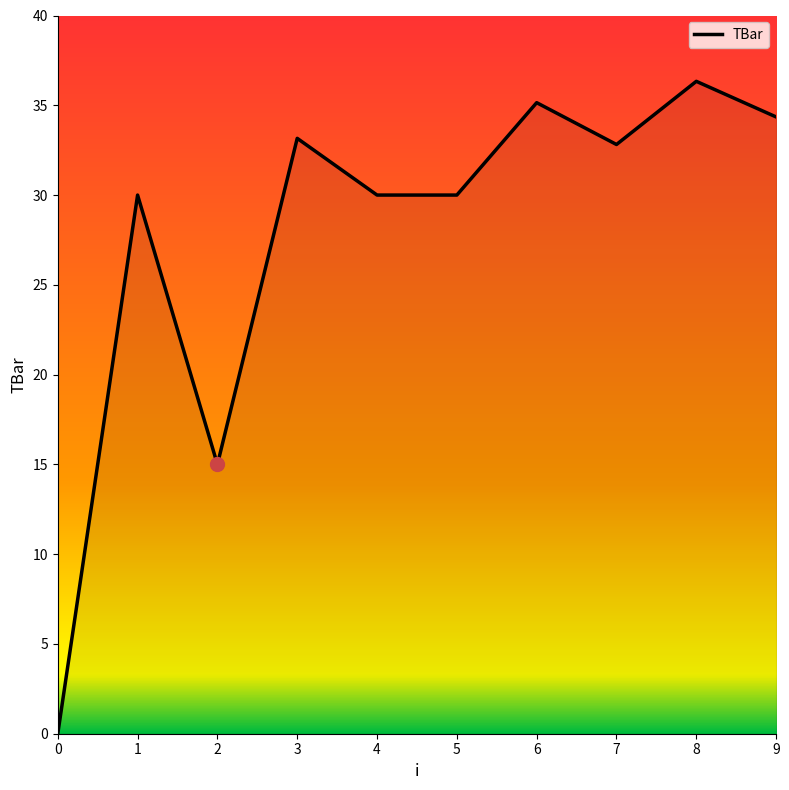

Reading left to right, list all the values displayed in this chart.

0=0.0	1=30.0	2=15.0	3=33.2	4=30.0	5=30.0	6=35.1	7=32.8	8=36.3	9=34.4